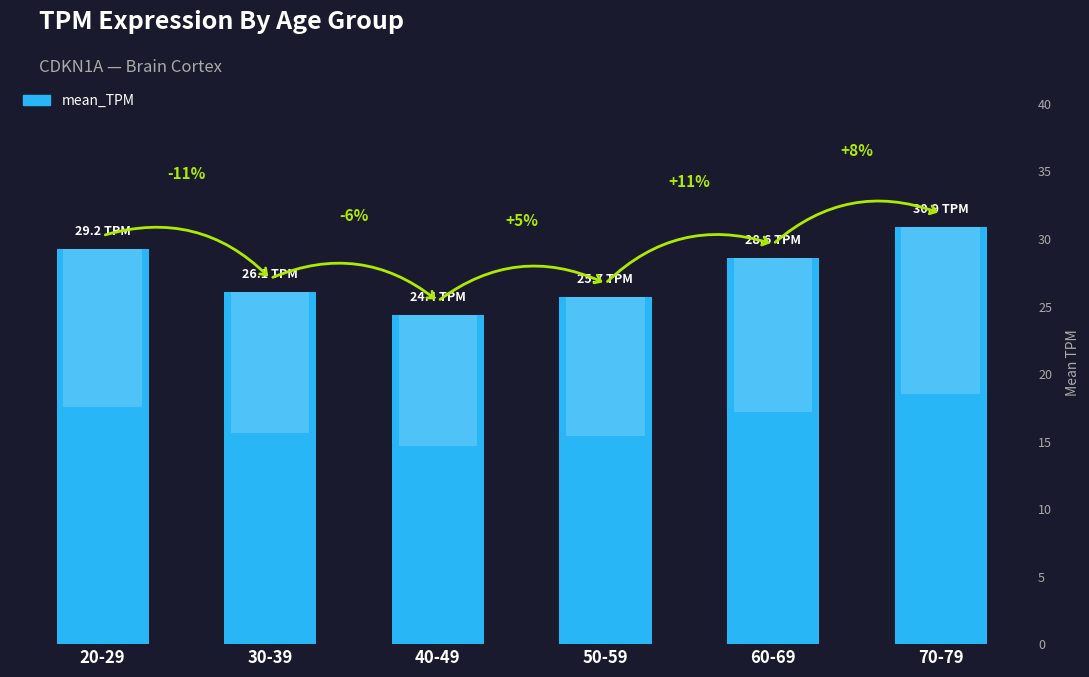

What is the difference between the second highest and second lowest values?

3.5